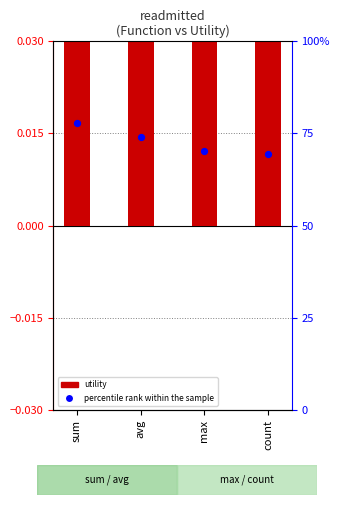

At how many categories does at least one series exceed 56?

4